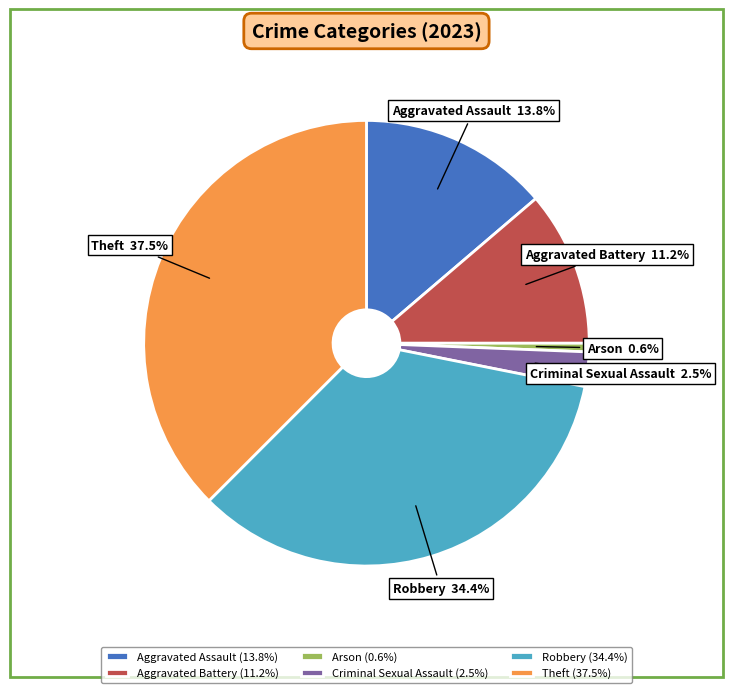

How many segments does this pie chart have?

6